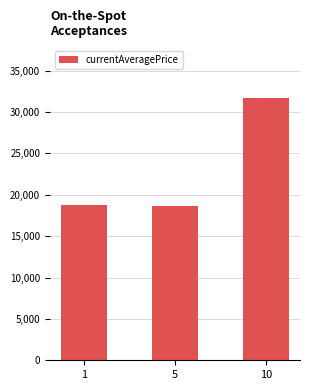

Approximately how many times larger is the value at 10 compared to 5?

1.7